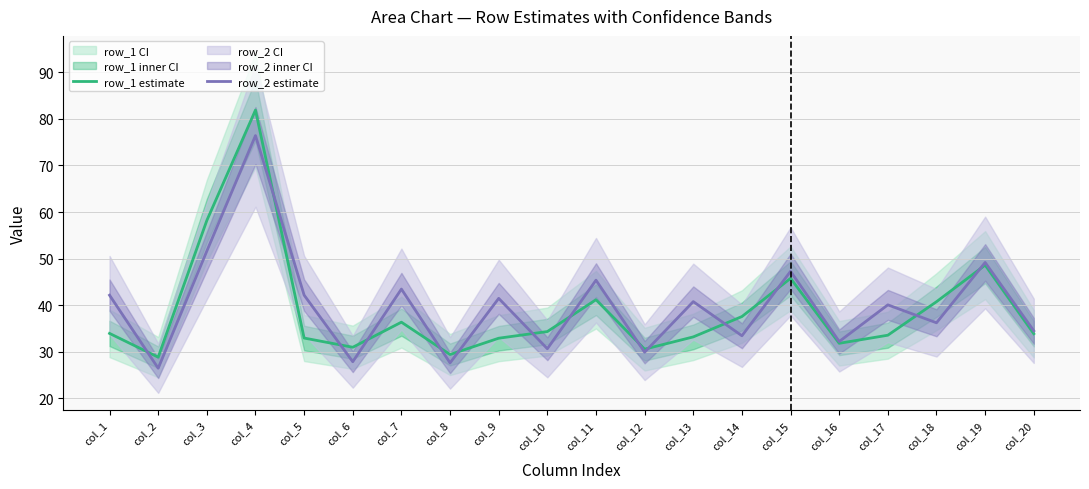

Which series has the largest total across all categories?

row_2 estimate